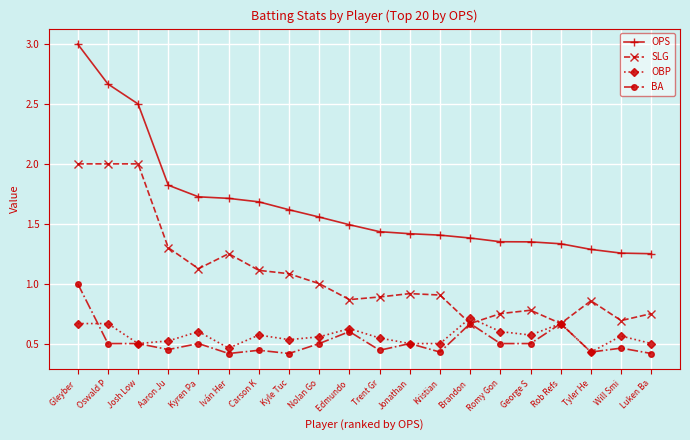

Which label corresponds to the largest value in the chart?

Gleyber 